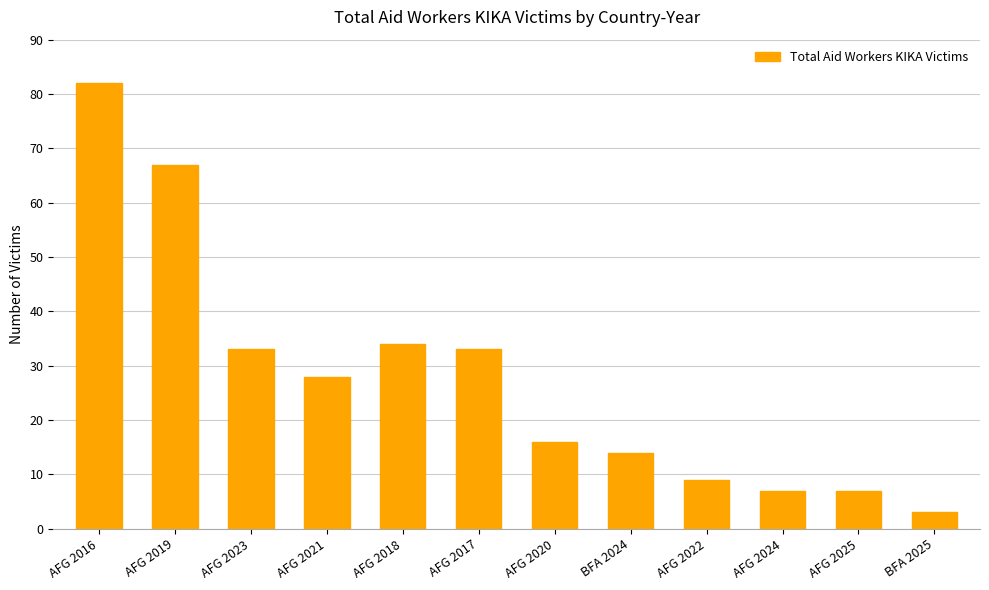

What is the minimum value shown in the chart?

3